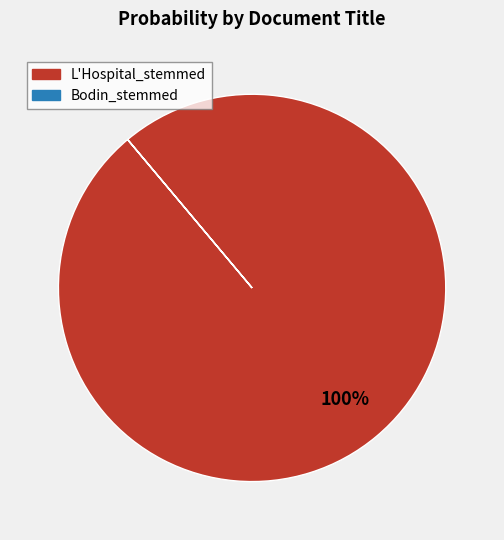

Is it true that L'Hospital_stemmed is 100% of the pie?

True